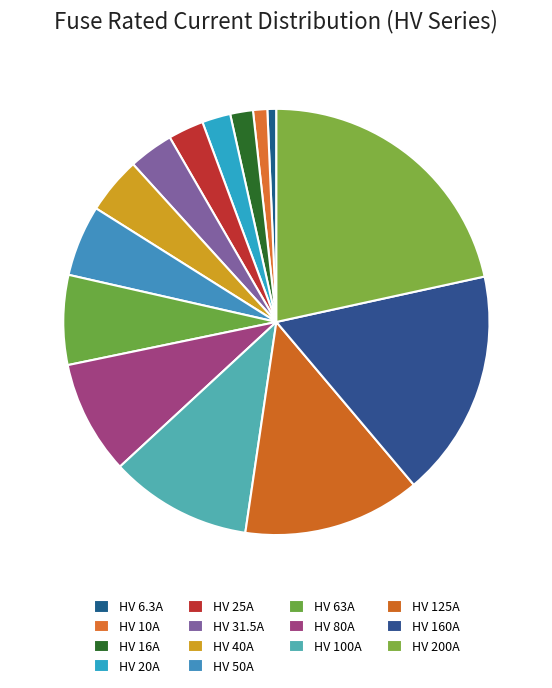

What percentage do HV 100A and HV 10A together represent?

11.9%